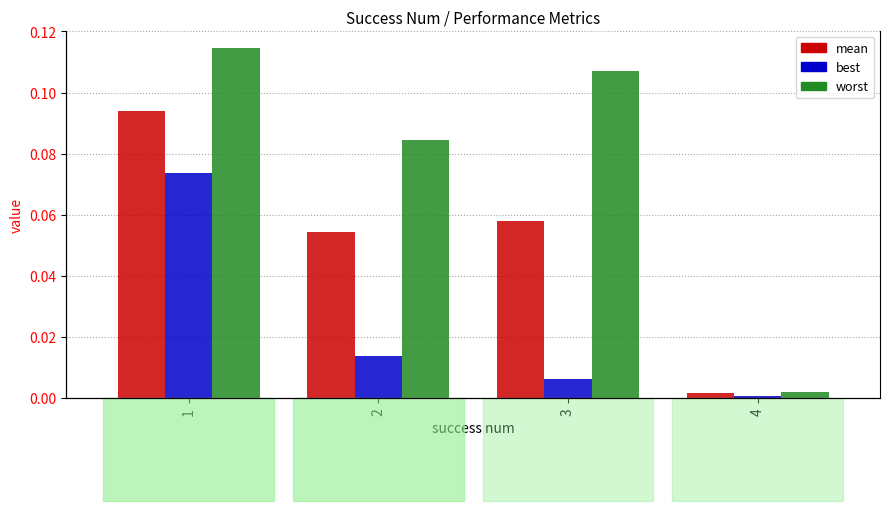

Reading left to right, list all the values displayed in this chart.

mean: 1=0.1	2=0.1	3=0.1	4=0.0
best: 1=0.1	2=0.0	3=0.0	4=0.0
worst: 1=0.1	2=0.1	3=0.1	4=0.0